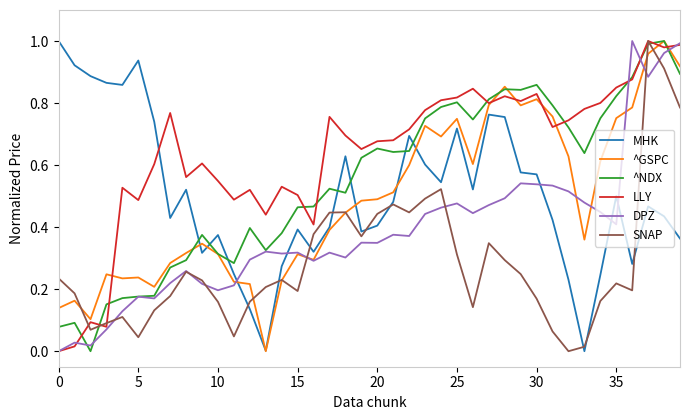

Which series ends up on top after the final intersection of DPZ and MHK?

DPZ